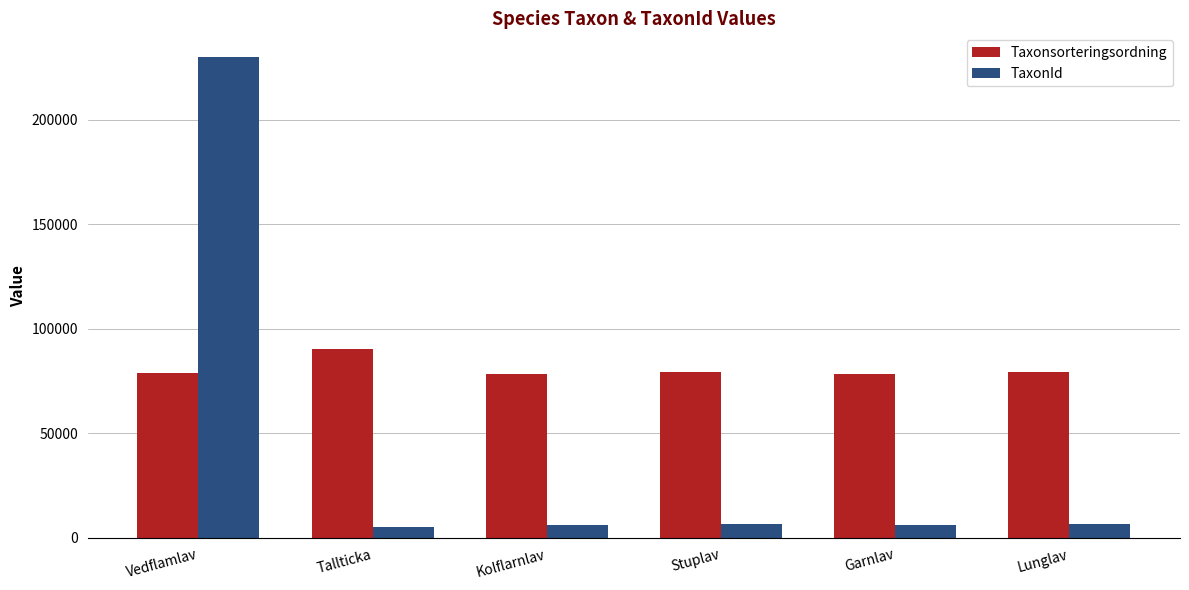

What is the spread (max minus min) of values at Lunglav?

73100